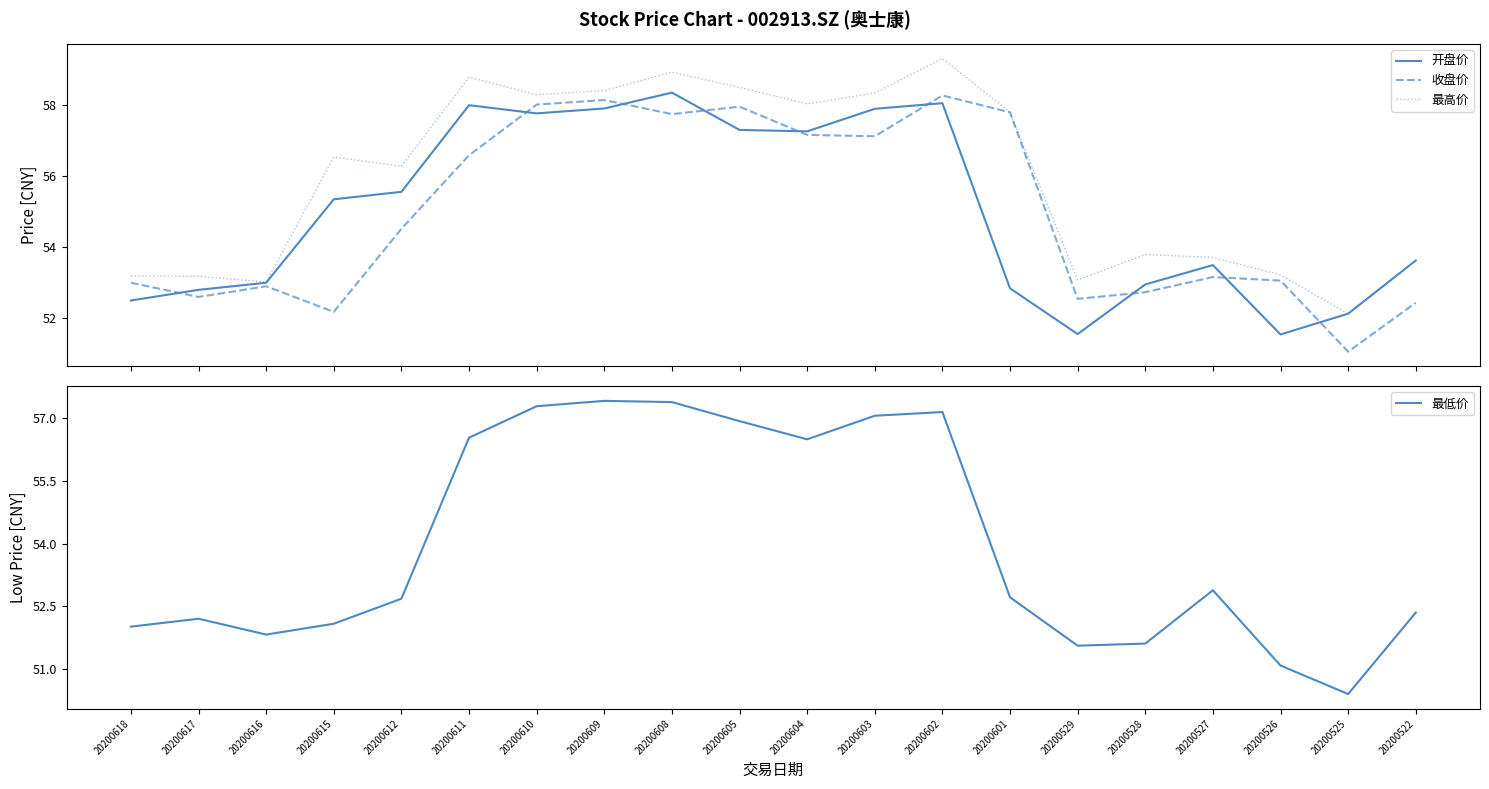

True or false: 收盘价 has a value of 57.7 at 20200608.

True